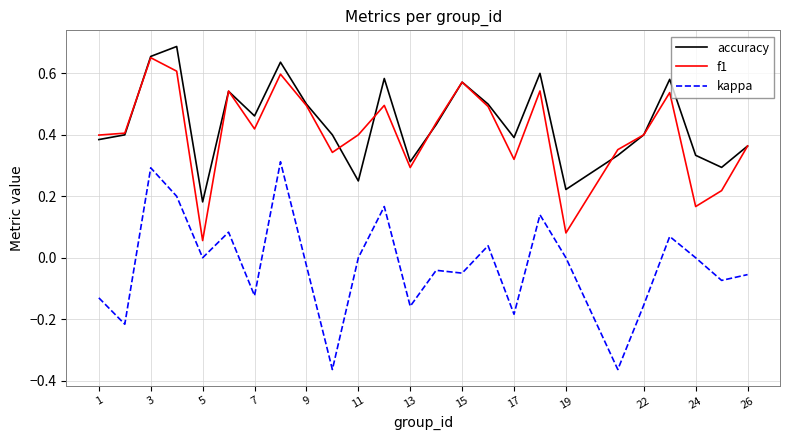

Which series has the widest spread of values?

kappa